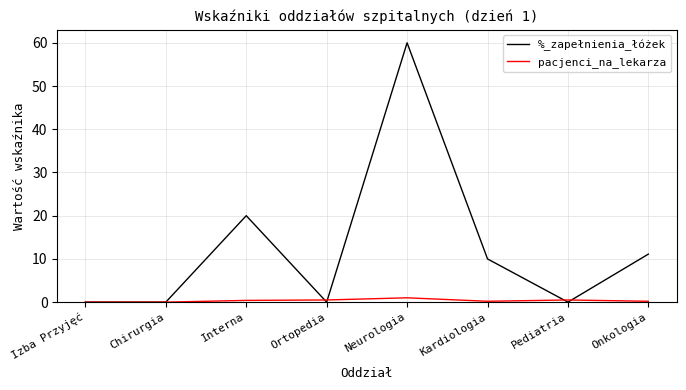

Is this an area chart (filled region under the line)?

No